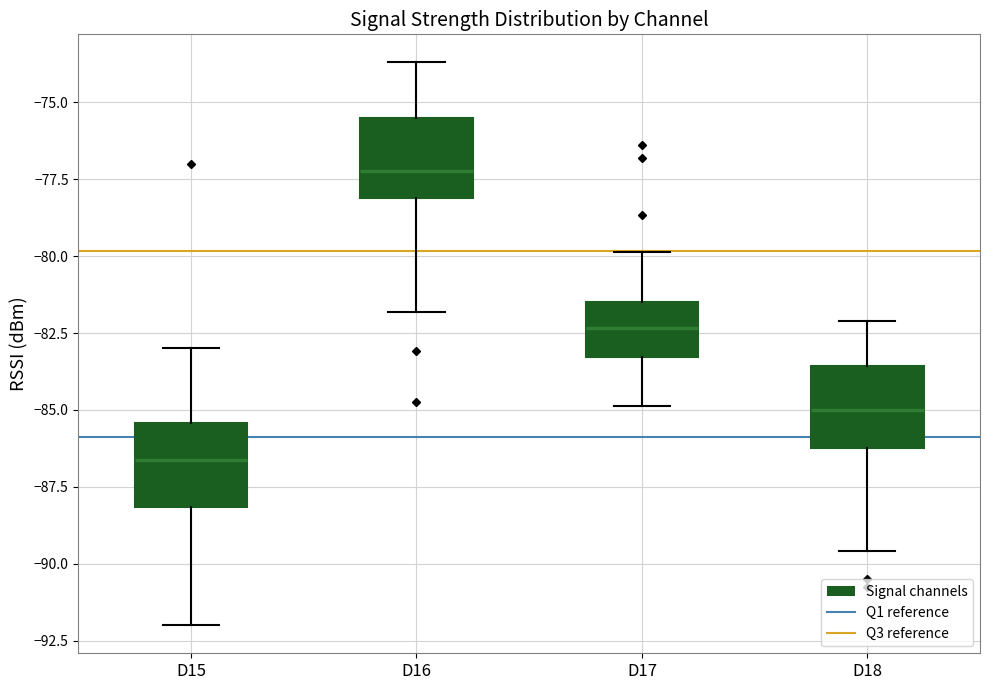

Reading left to right, read every box against the y-axis: the position of its median line, the range the box covers, and the ends of its whiskers. The values are not printed on the chart, so give them approximately, as read against the axis.

D15: median -86.5, box -88.0 to -85.5, whiskers -92.0 to -83.0
D16: median -77.0, box -78.0 to -75.5, whiskers -82.0 to -73.5
D17: median -82.5, box -83.5 to -81.5, whiskers -85.0 to -80.0
D18: median -85.0, box -86.0 to -83.5, whiskers -89.5 to -82.0